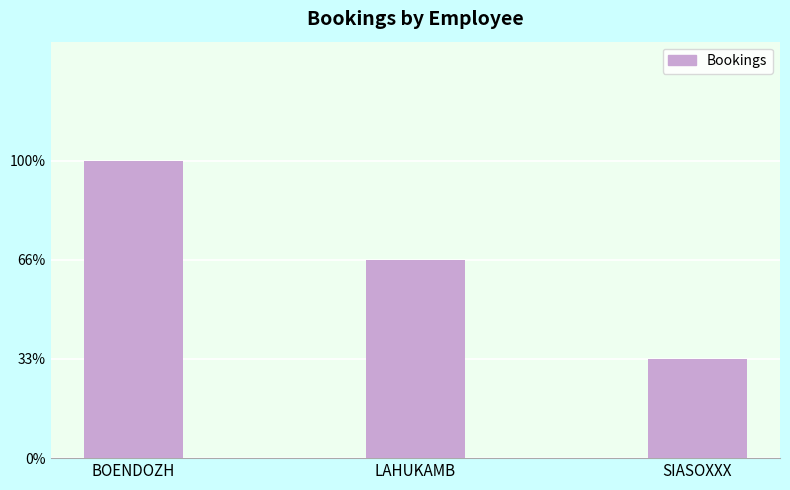

At which label does the data first exceed 2?

BOENDOZH